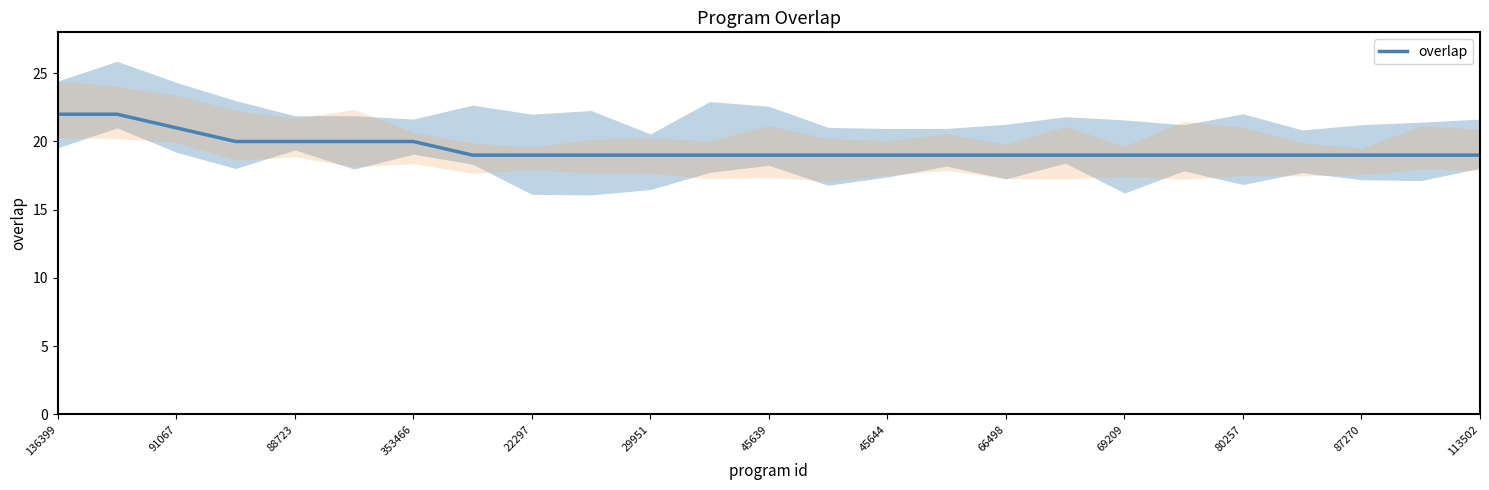

What is the difference between the maximum and minimum values?

3